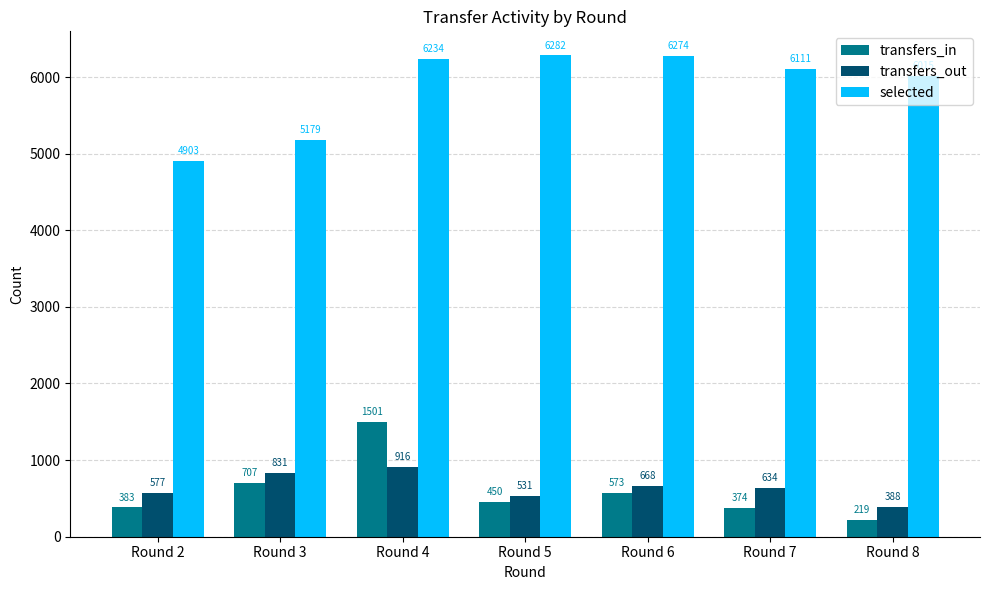

What is the value of the transfers_in bar at the 3rd from the left?

1501